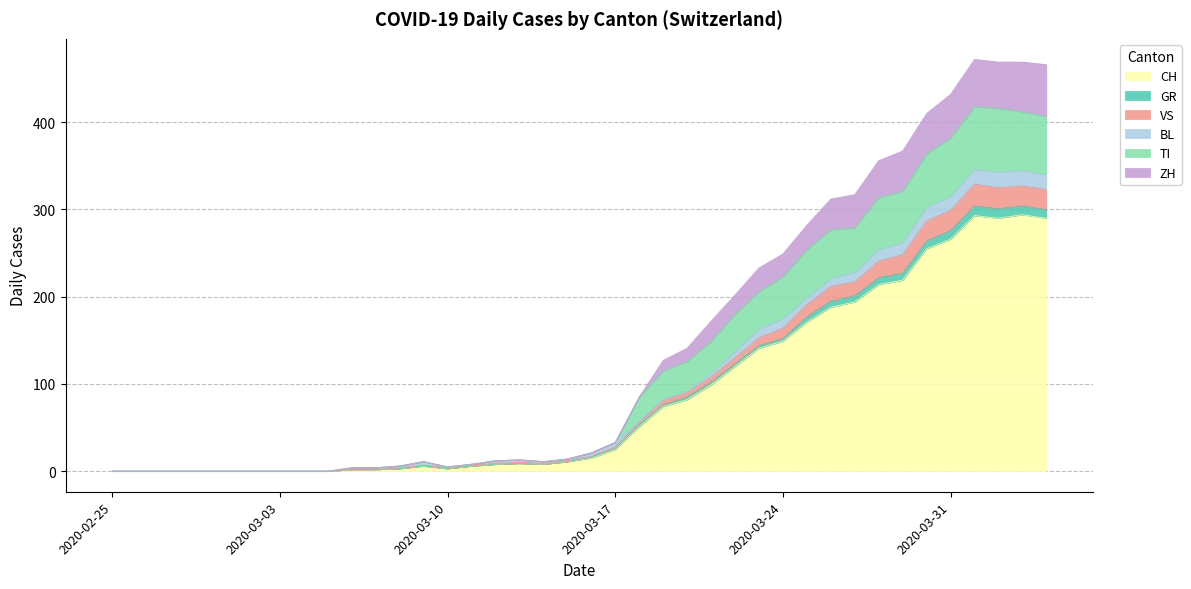

The CH series shows 25 at 2020-03-17. True or false?

True